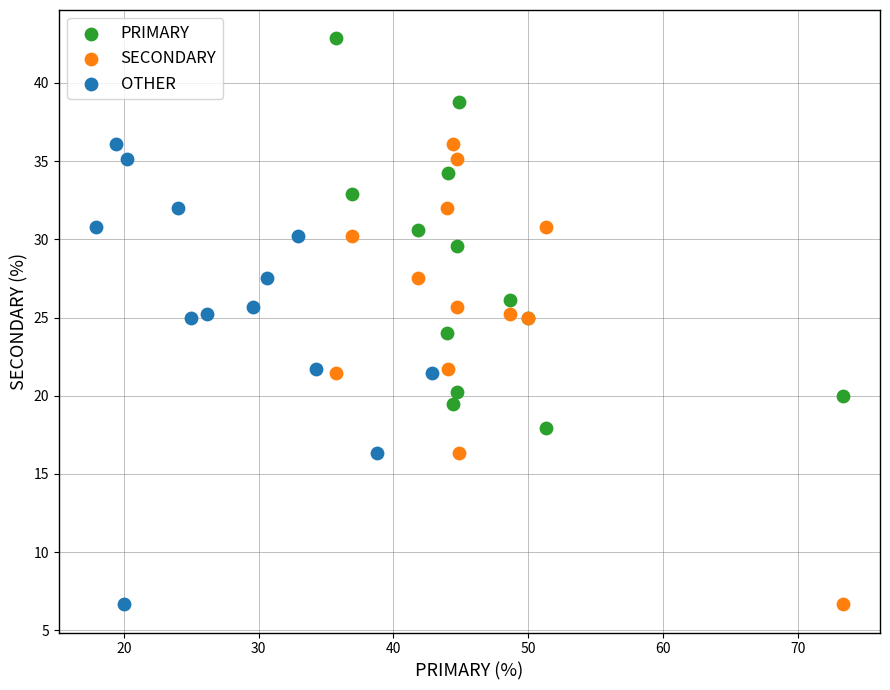

Which series contains the highest Y value?

PRIMARY